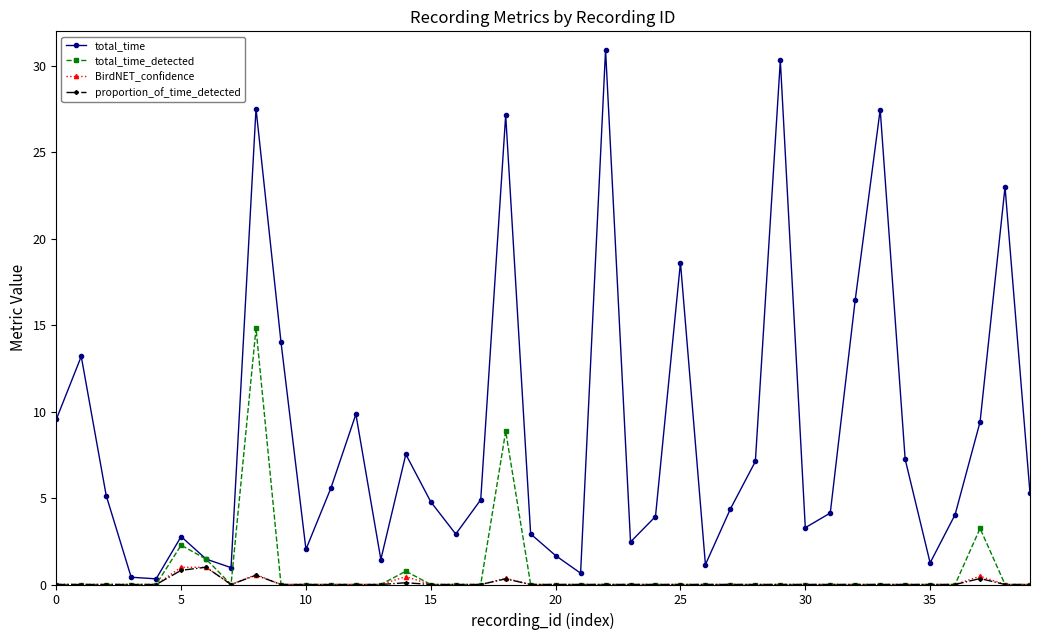

At how many categories does at least one series exceed 18?

7